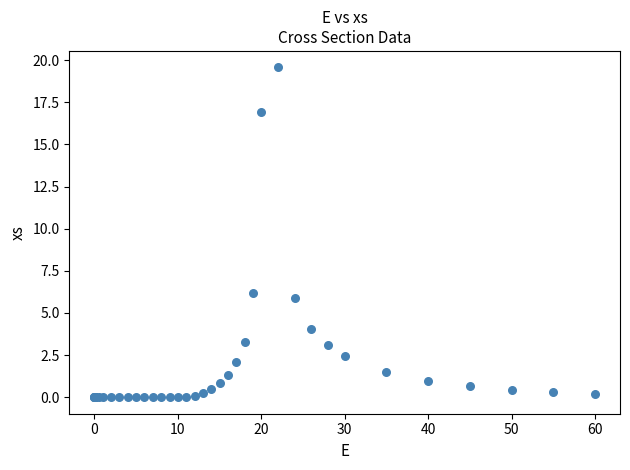

What Y value in the scatter plot is closest to 9?

6.2